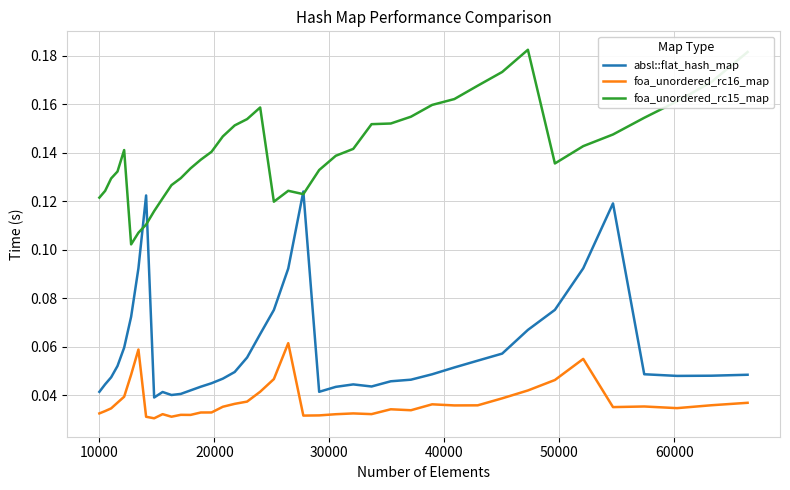

Rank the series by their maximum value, from highest to lowest.

foa_unordered_rc15_map, absl::flat_hash_map, foa_unordered_rc16_map